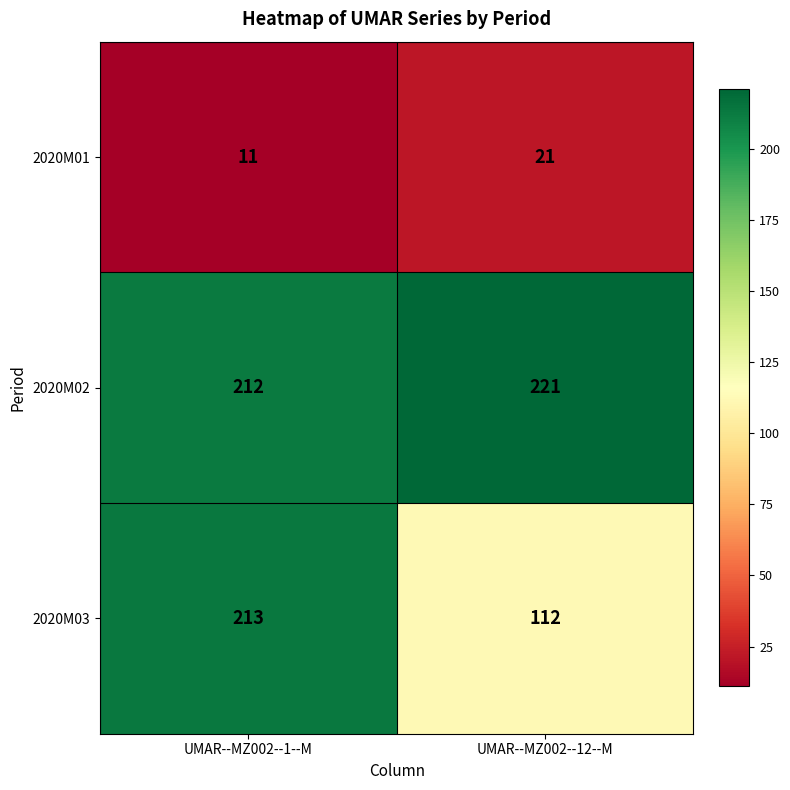

At UMAR--MZ002--1--M, list the series in order from largest to smallest.

2020M03, 2020M02, 2020M01